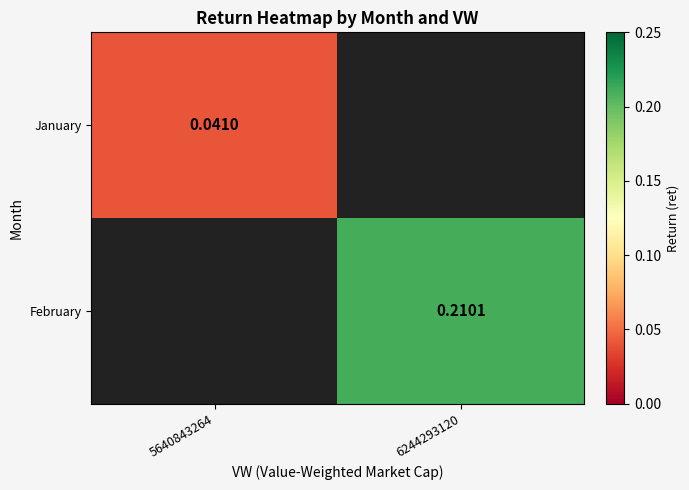

Where does the February series first go above 0?

6244293120